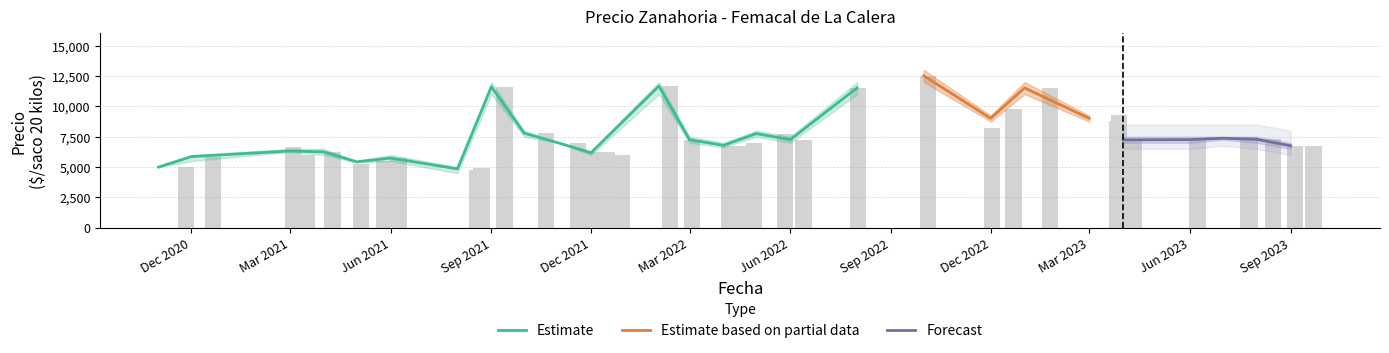

How many groups of bars are there?

40